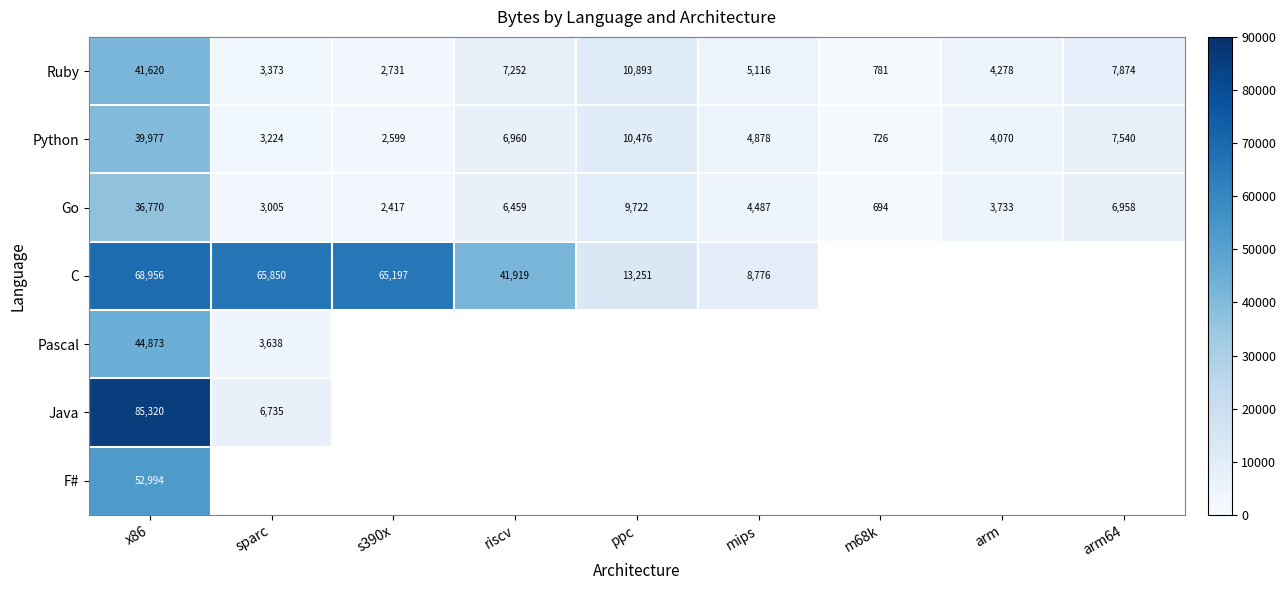

Is it true that Python equals 3224 at sparc?

True